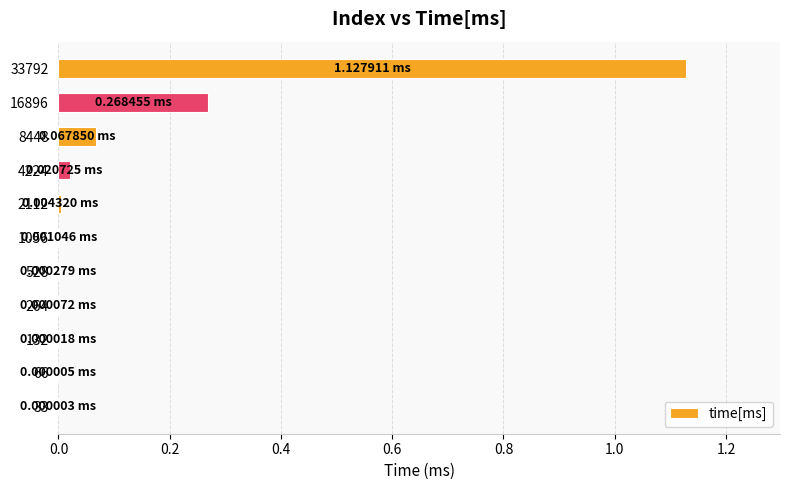

How many distinct data groups are displayed?

1